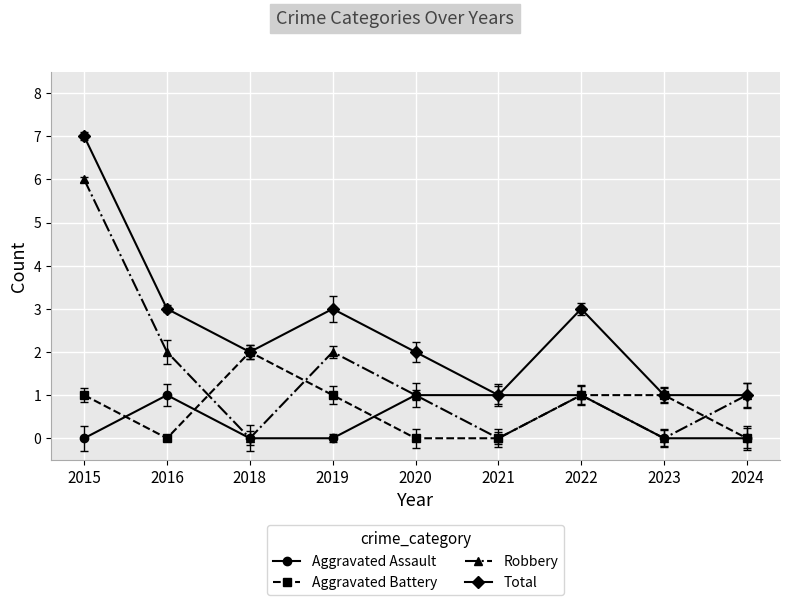

Reading left to right, list all the values displayed in this chart.

Aggravated Assault: 0	1	0	0	1	1	1	0	0
Aggravated Battery: 1	0	2	1	0	0	1	1	0
Robbery: 6	2	0	2	1	0	1	0	1
Total: 7	3	2	3	2	1	3	1	1